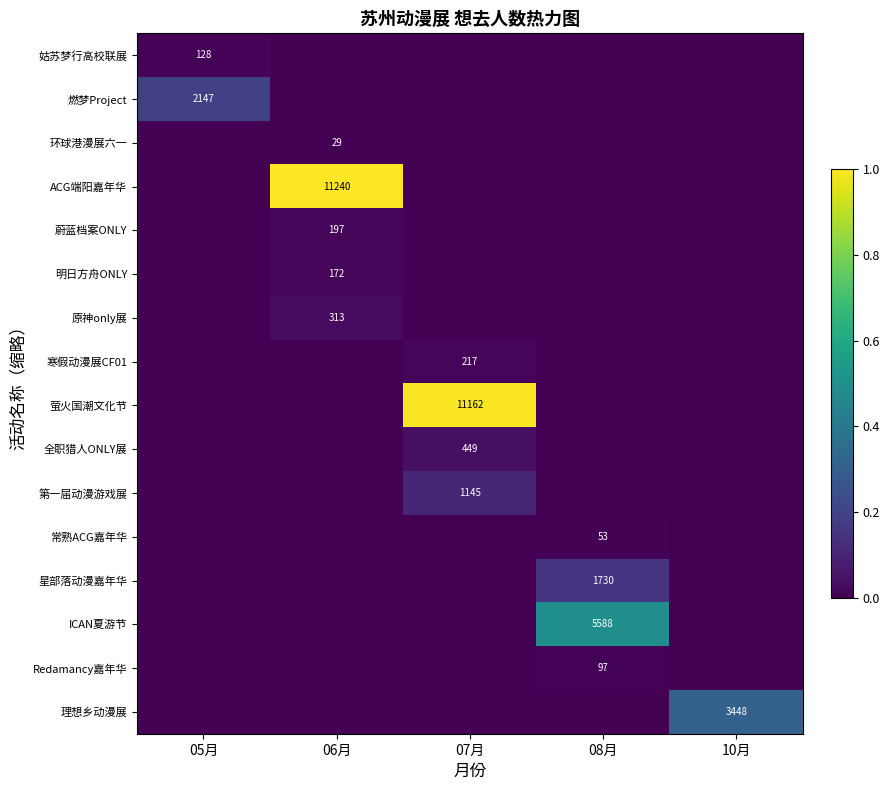

The ACG端阳嘉年华 series shows 11240 at 06月. True or false?

True